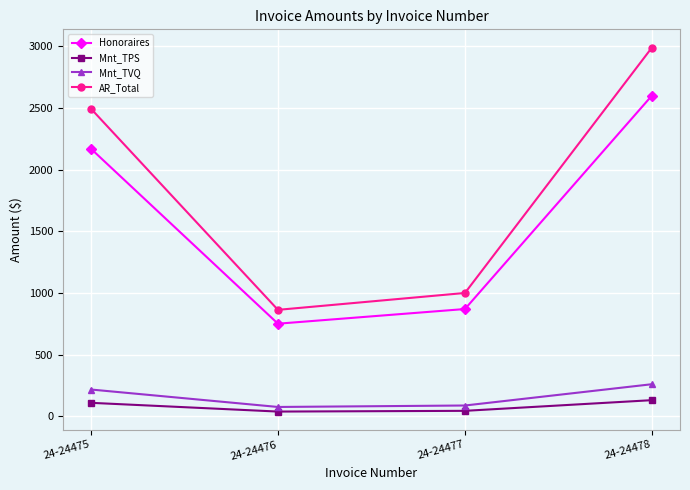

Is the value of AR_Total at 24-24477 greater than the value of Honoraires at 24-24478?

No